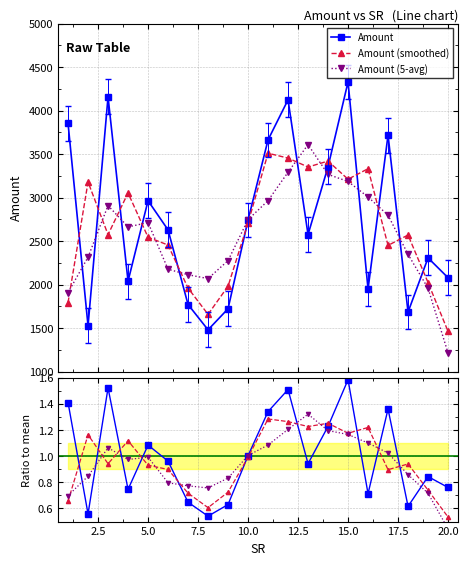

What is the value of the Amount point at the 5th from the left?

2964.0